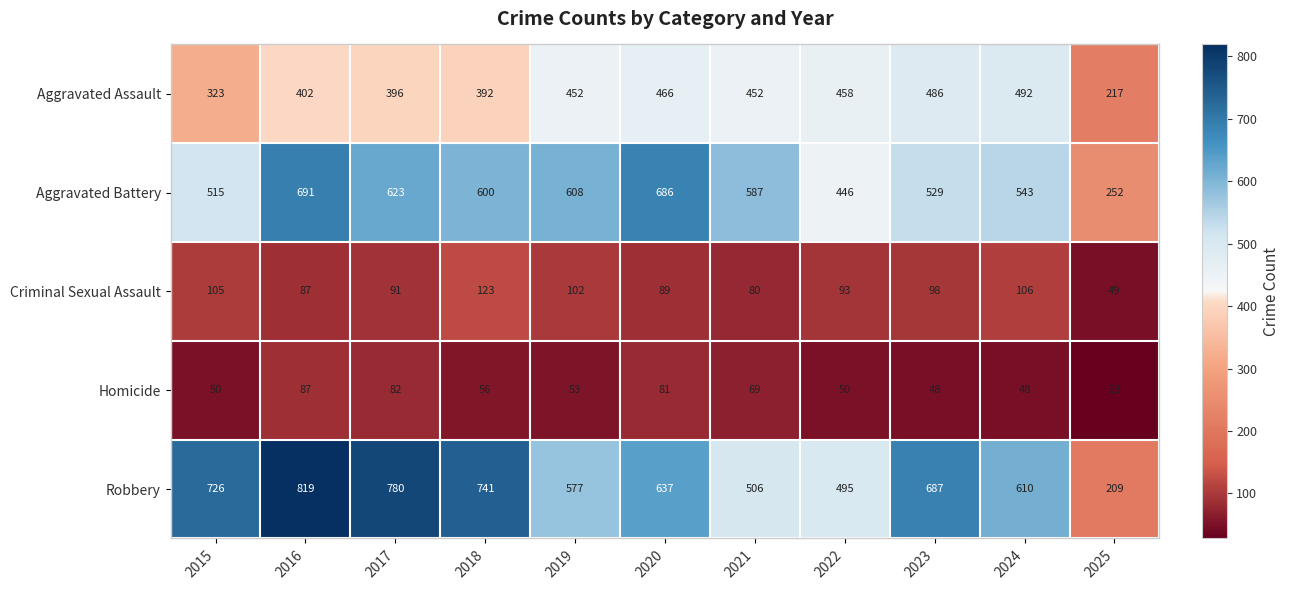

What is the difference between the second highest and second lowest values in the Aggravated Battery series?

240